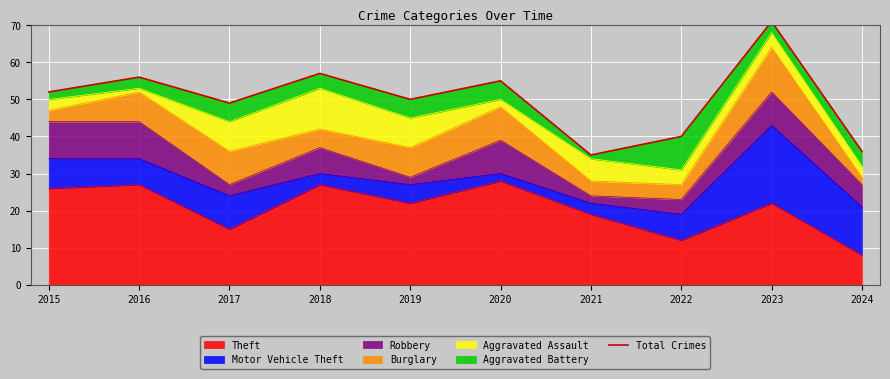

At which category does the data reach its first local peak?

2016